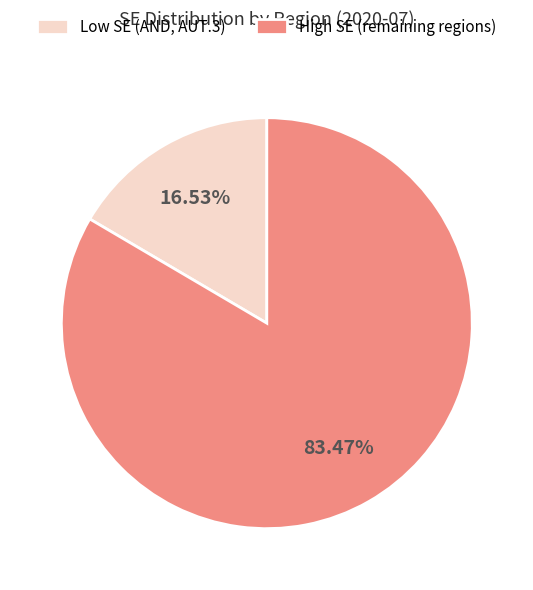

How many segments does this pie chart have?

2